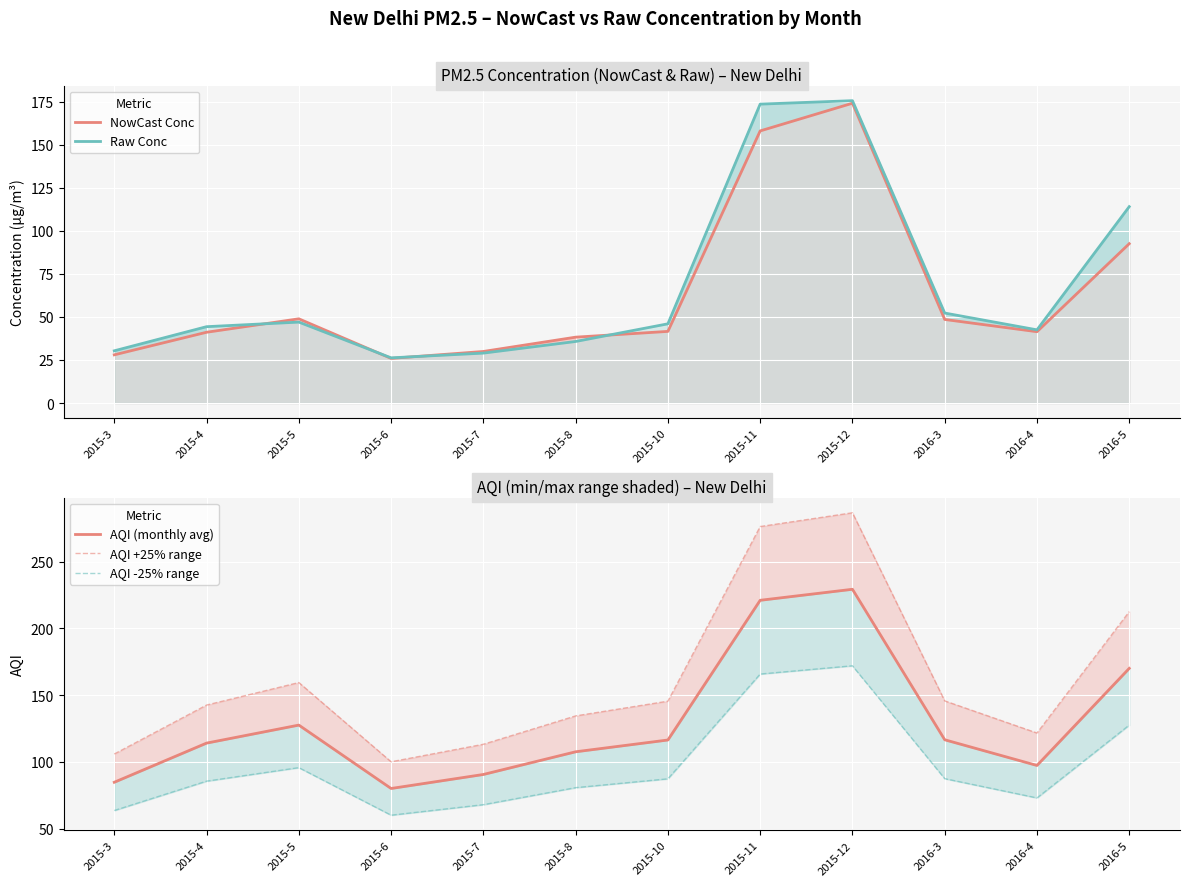

At which label does AQI (monthly avg) first exceed 116?

2015-5